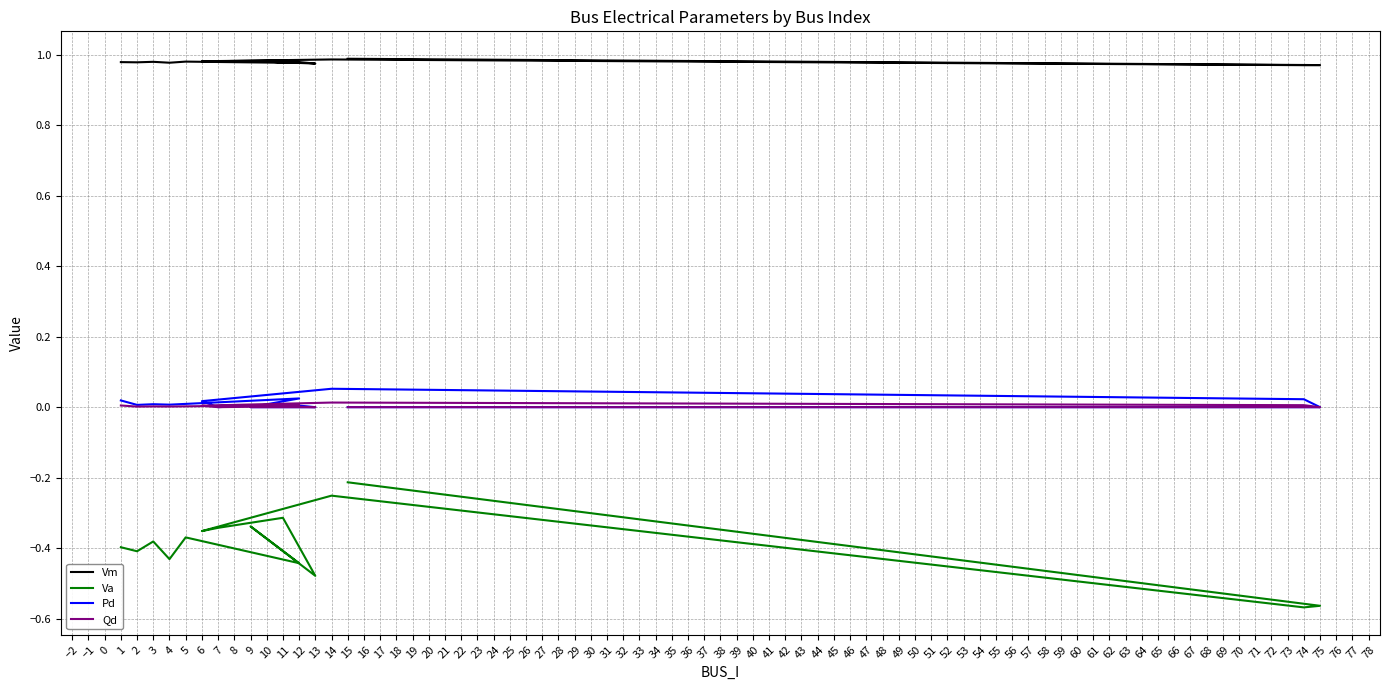

True or false: Va and Vm intersect in this chart.

False